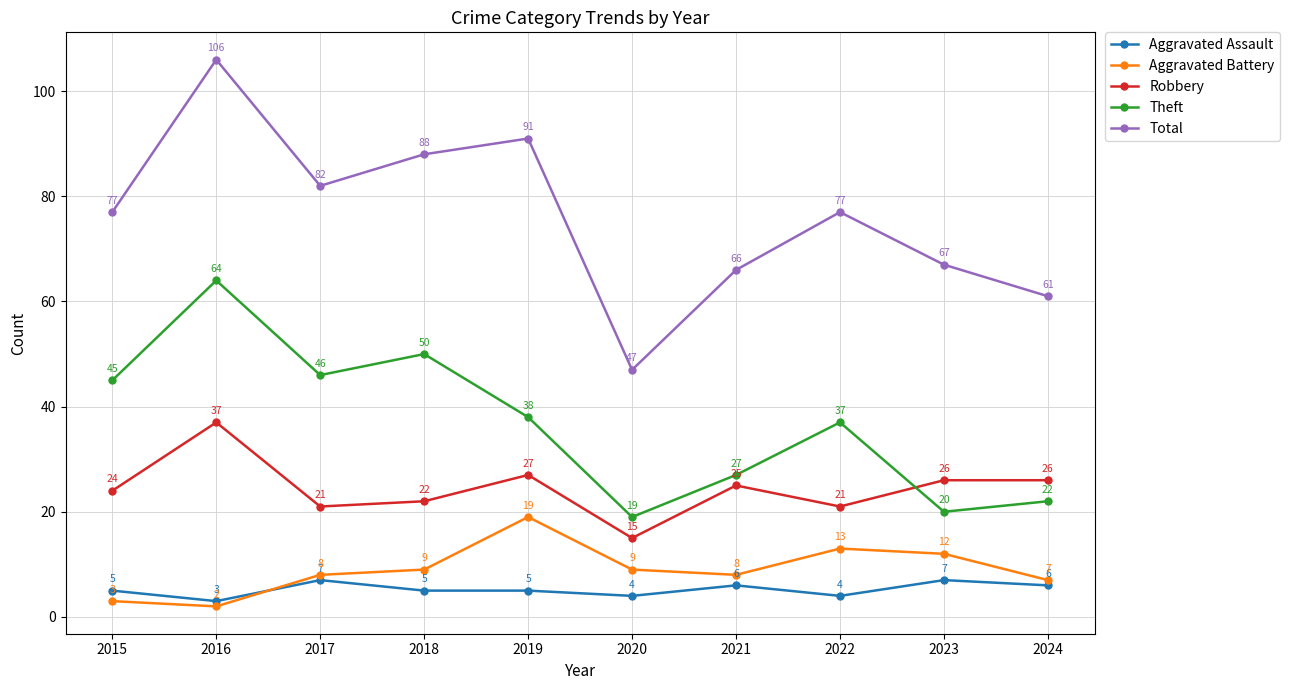

True or false: Total and Theft cross at least once.

False